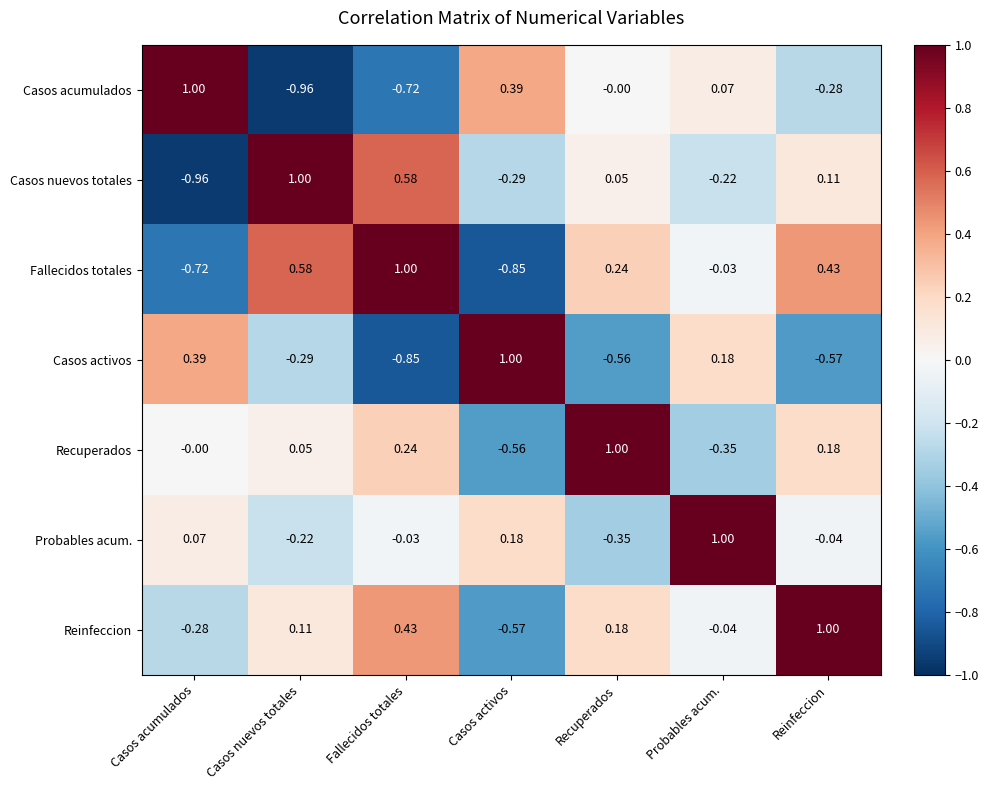

At which label does Casos acumulados first exceed 0?

Casos acumulados